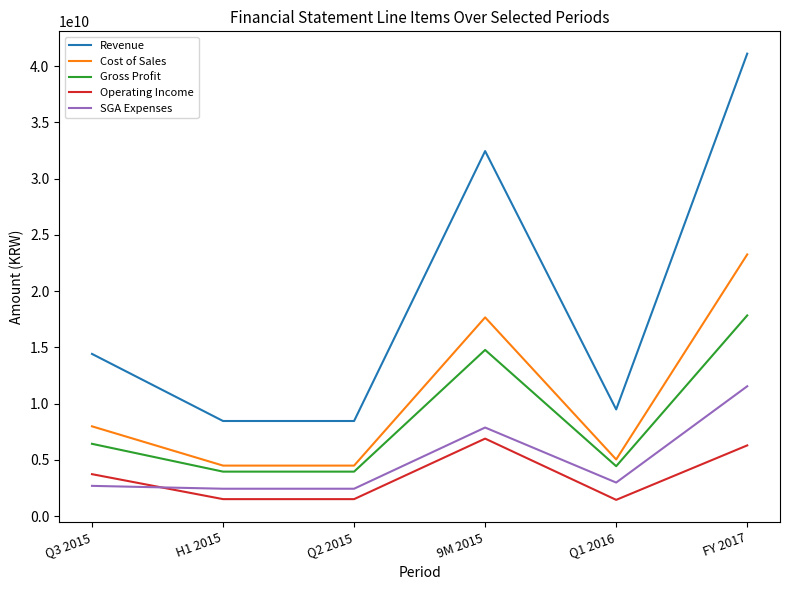

True or false: Operating Income and Cost of Sales cross at least once.

False